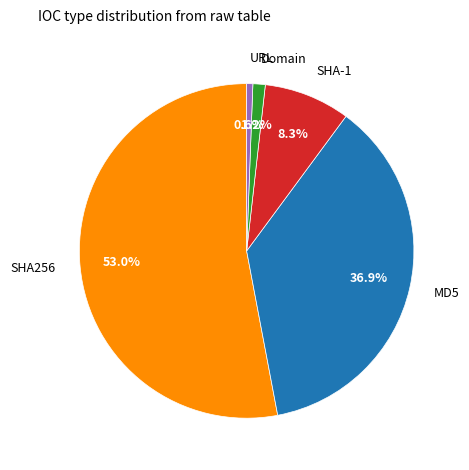

To the nearest percent, what is the combined percentage of SHA256 and SHA-1?

61%